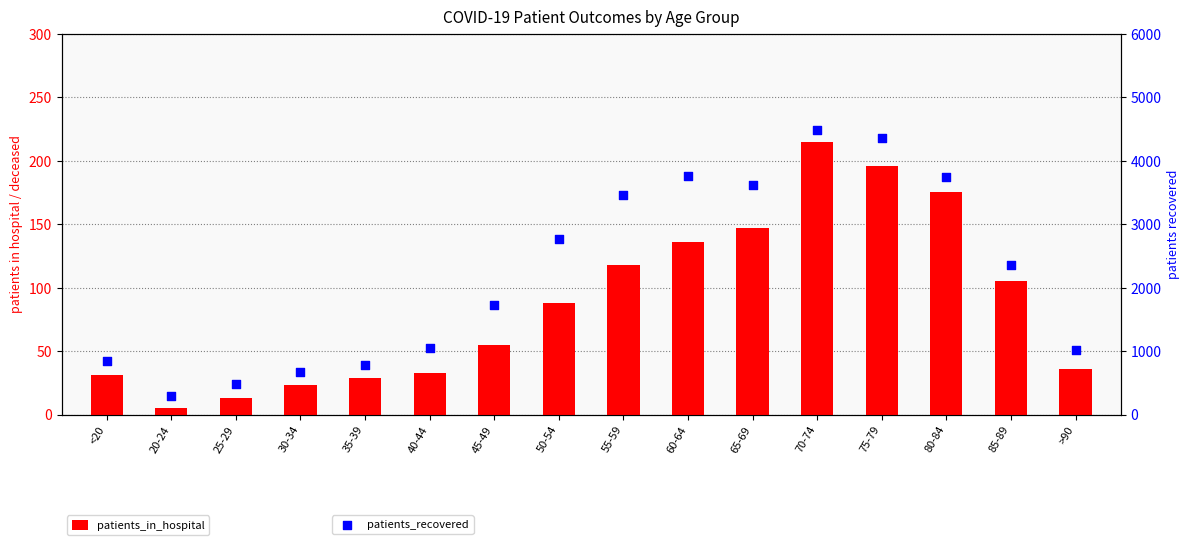

Which series reaches the minimum Y coordinate?

patients_in_hospital